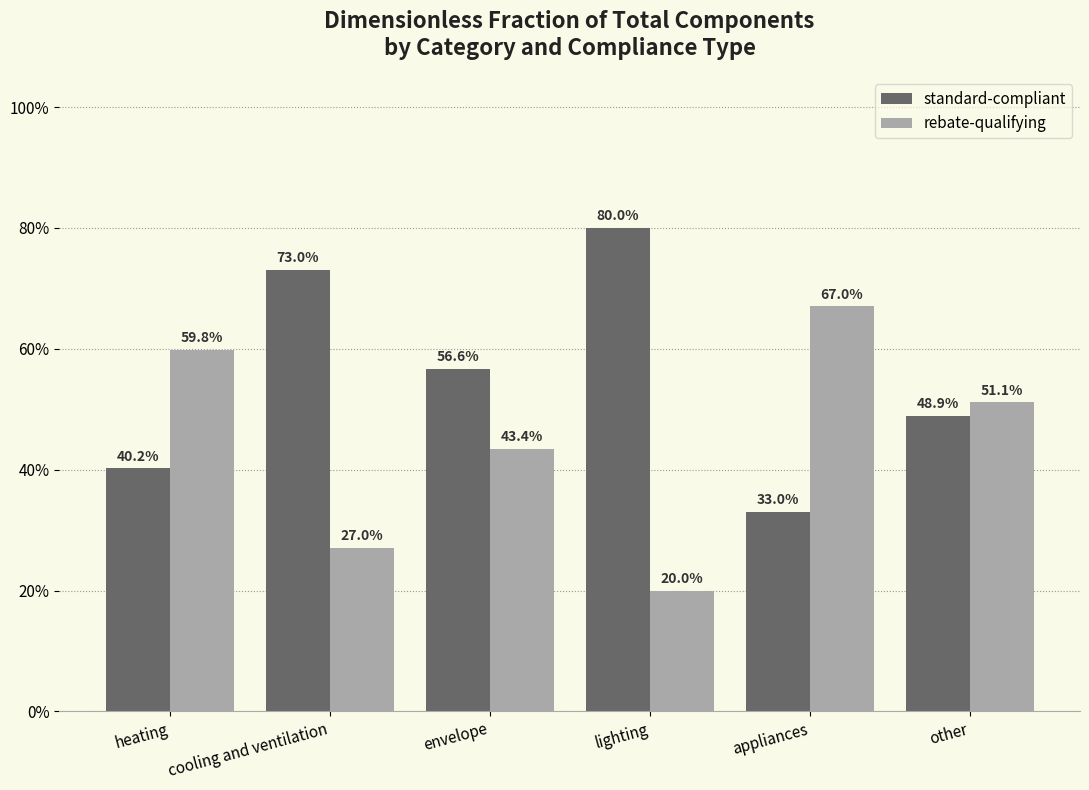

What is the sum of all standard-compliant values?

3.3